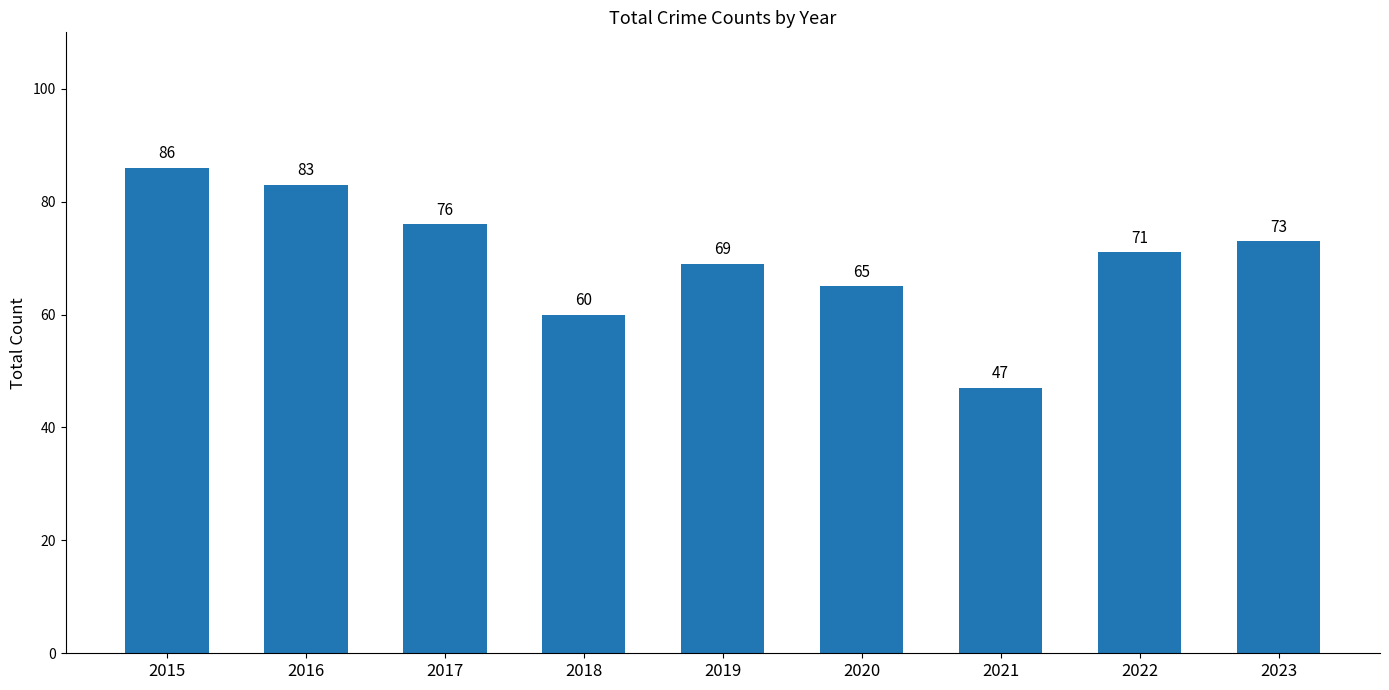

Is it true that the value at 2018 is 96?

False